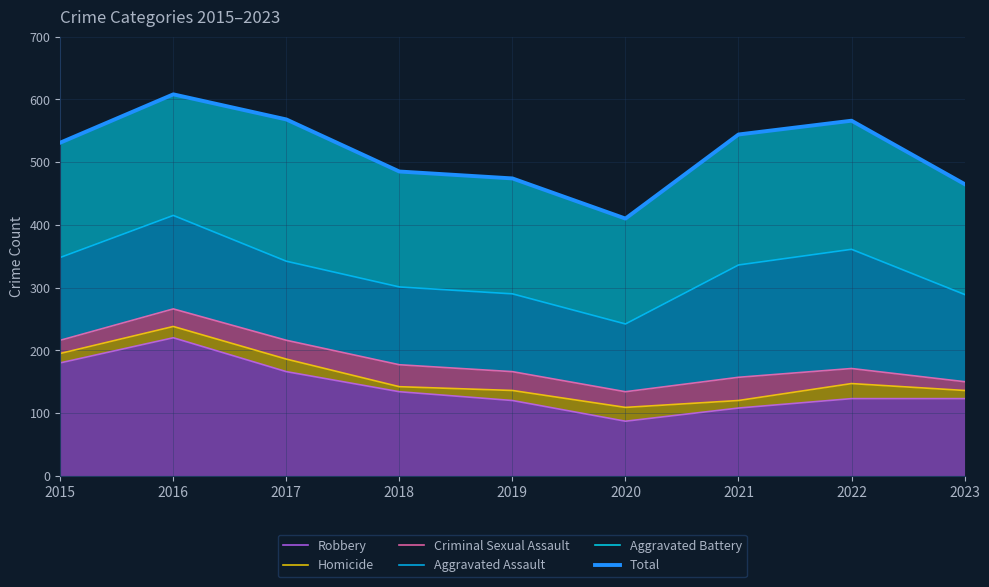

How many lines are shown in the chart?

6